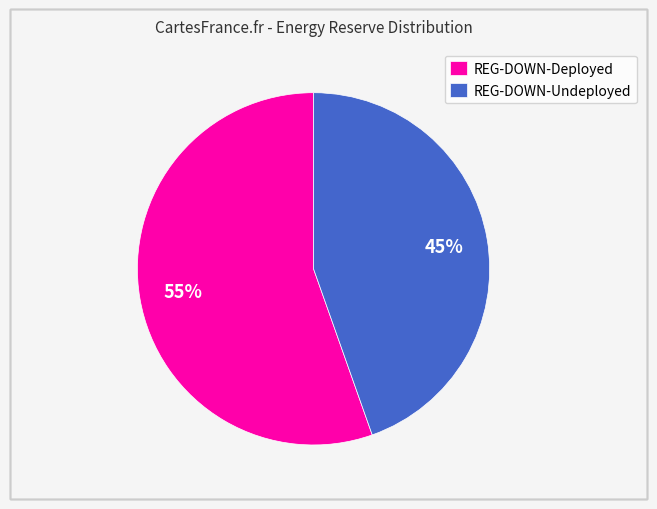

Do REG-DOWN-Deployed and REG-DOWN-Undeployed together represent more than half of the pie?

Yes